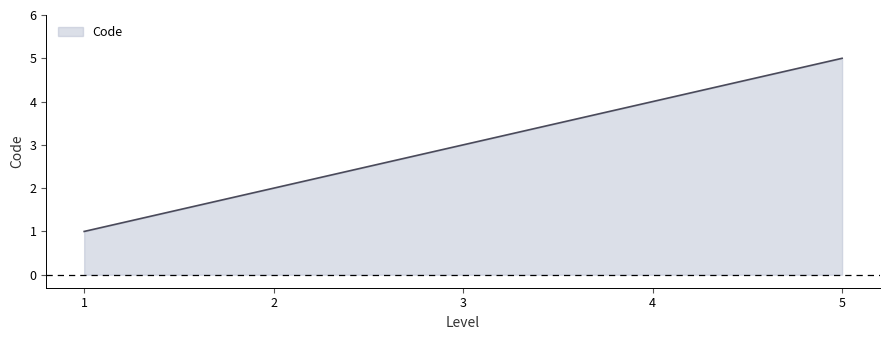

What is the maximum value shown in the chart?

5